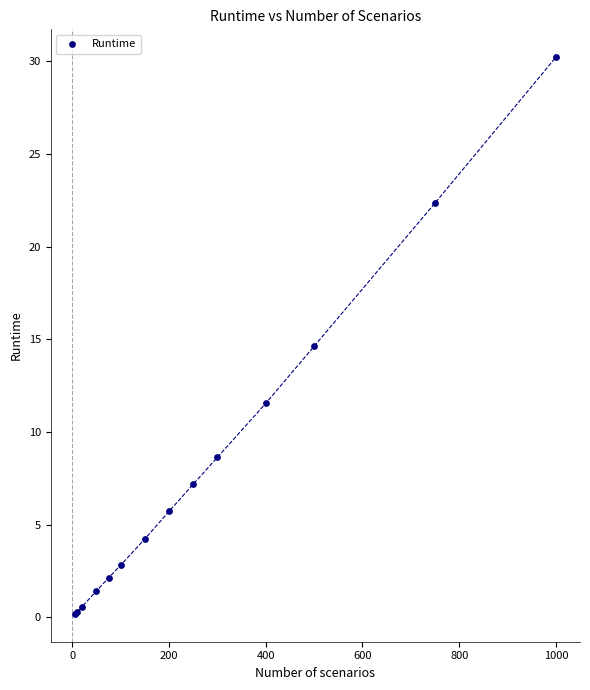

What Y value in the scatter plot is closest to 15?

14.6